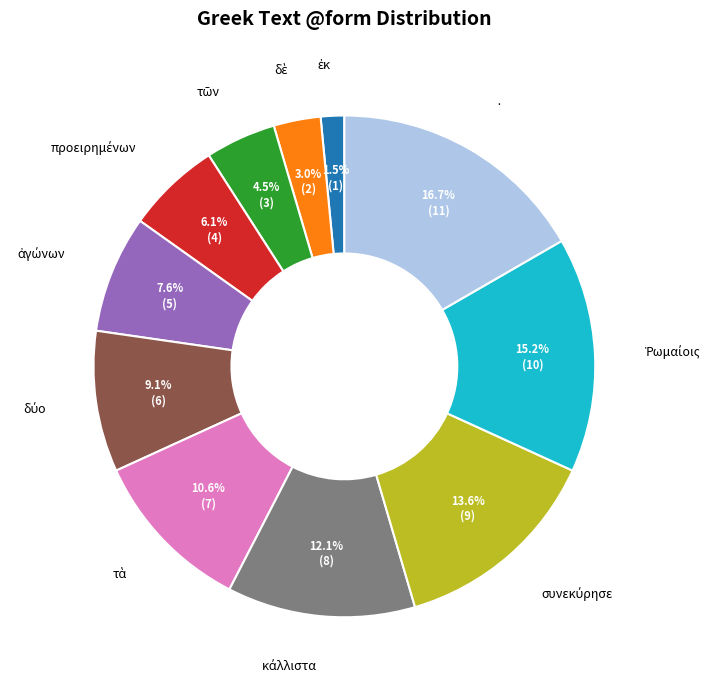

What is the largest slice in the pie chart?

·